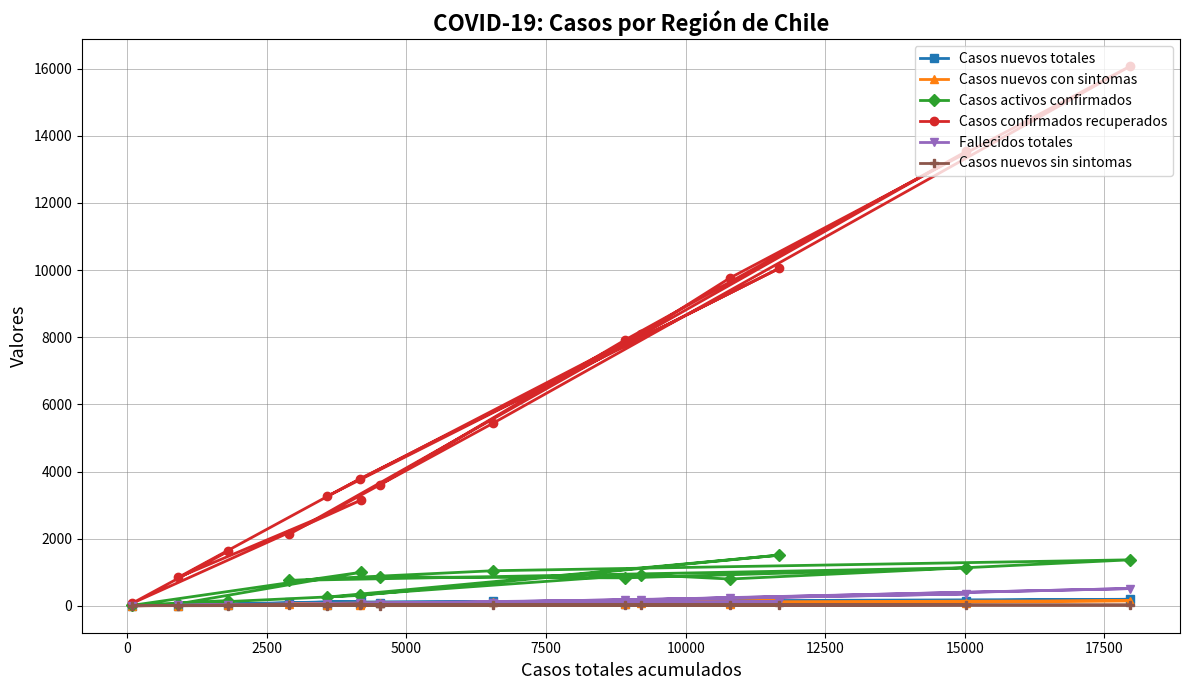

How many data points does each series have?

15